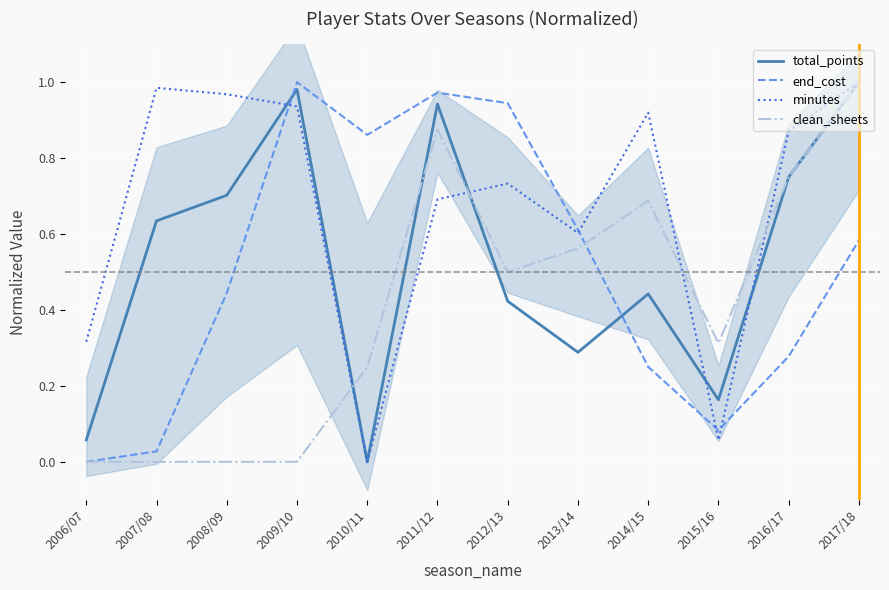

How many distinct data groups are displayed?

4